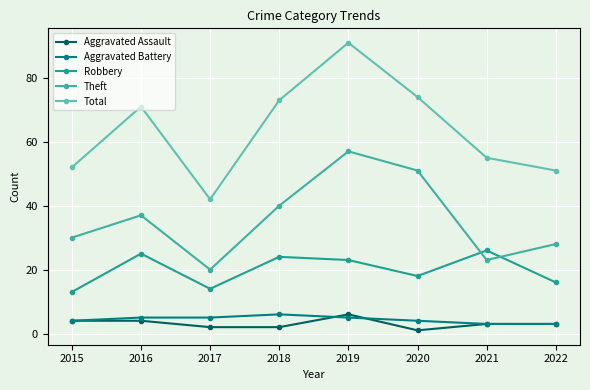

Is this an area chart (filled region under the line)?

No